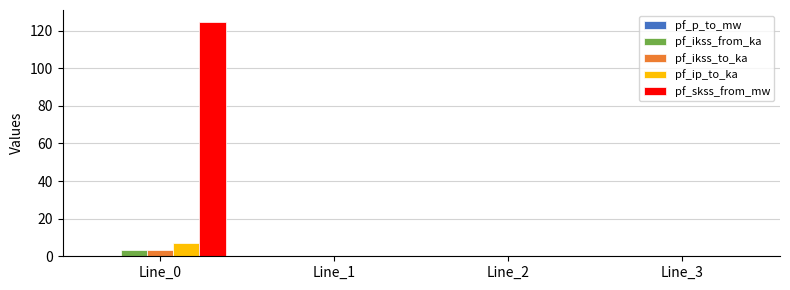

How many distinct data groups are displayed?

5